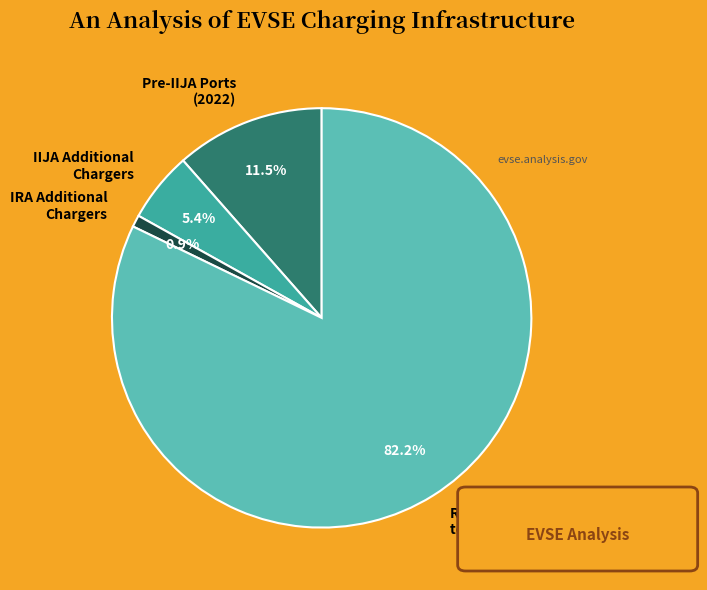

Which category has the smallest portion of the pie?

IRA Additional Chargers